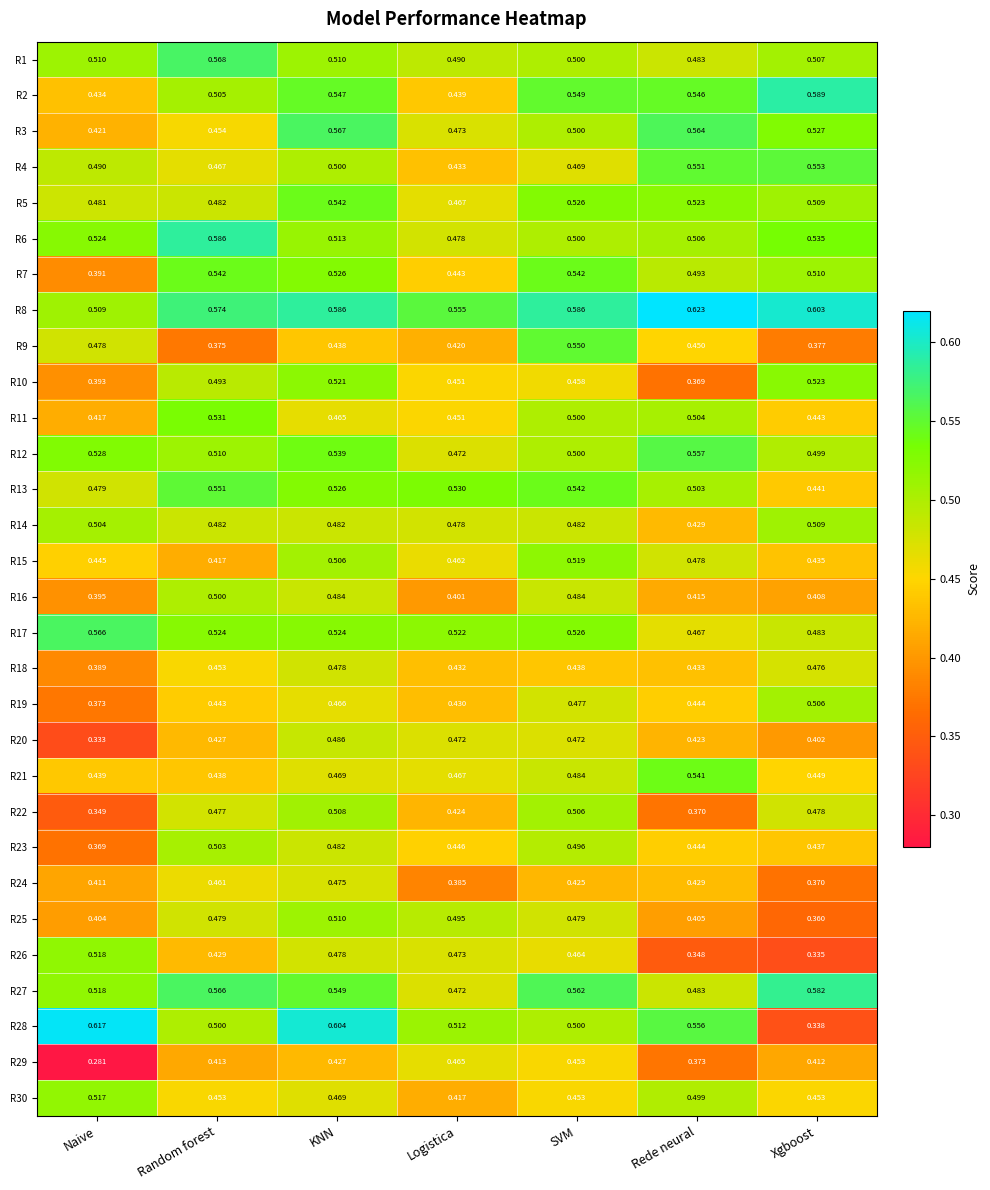

At which label is R15 closest to 0?

Random forest